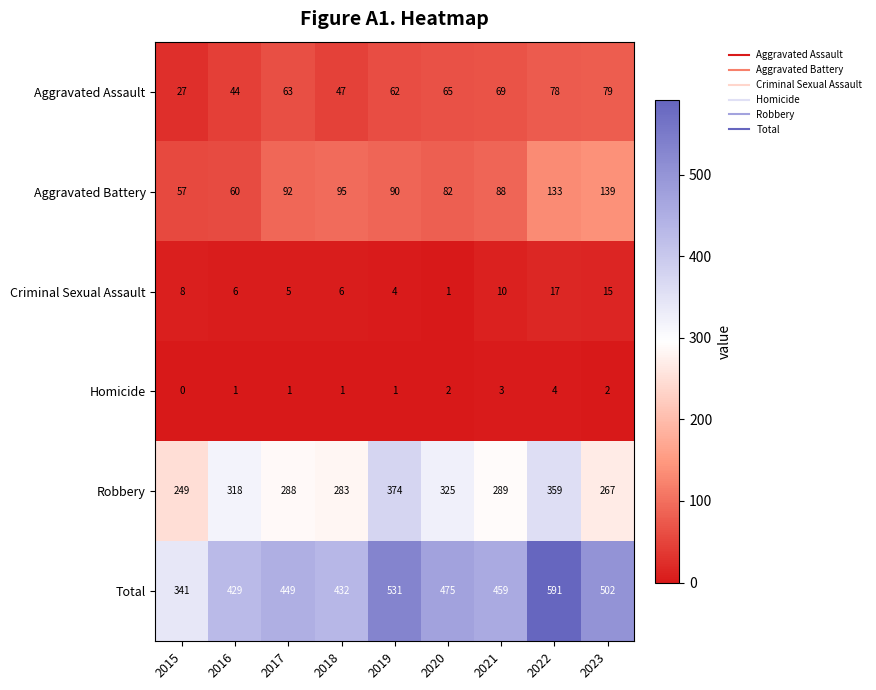

What is the sum of all Homicide values?

15